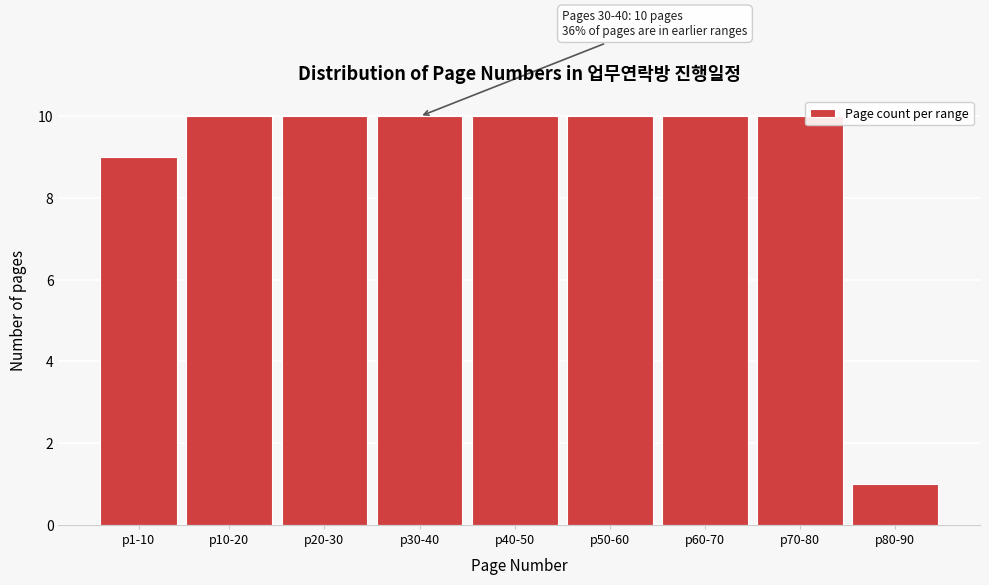

Reading left to right, extract all data points from this chart.

9	10	10	10	10	10	10	10	1